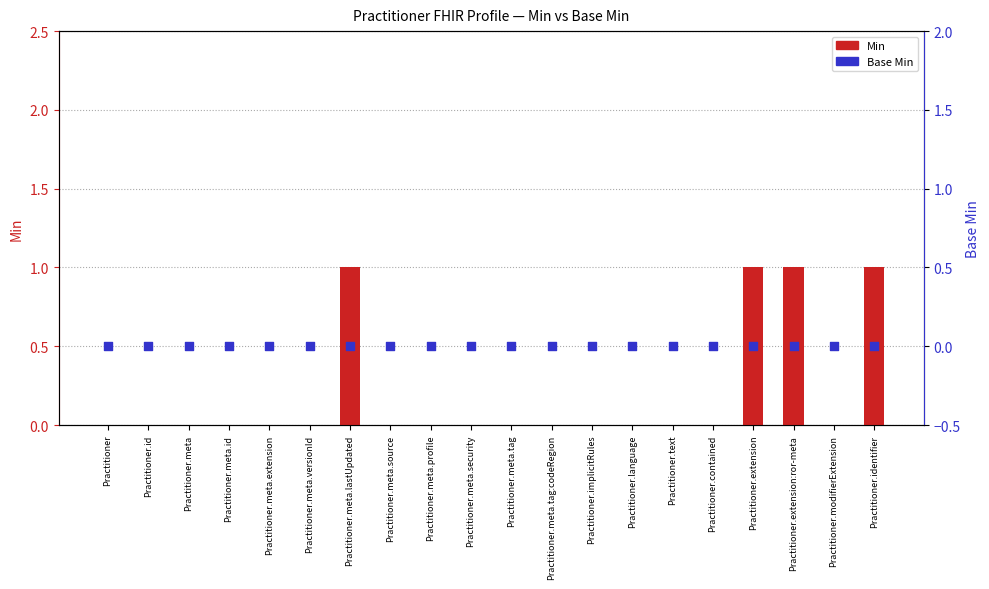

Which series contains the lowest Y value?

Min